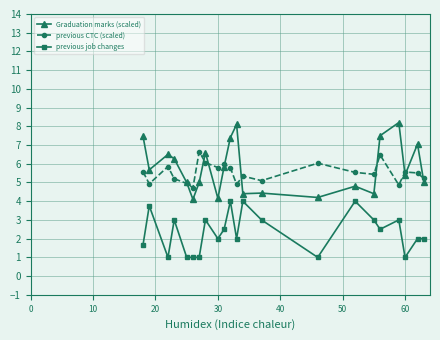

Which series has the widest spread of values?

Graduation marks (scaled)